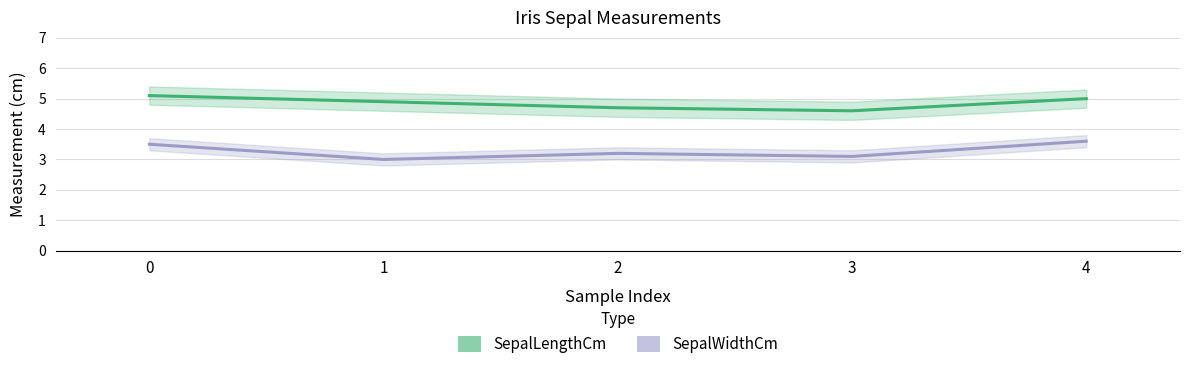

True or false: SepalWidthCm and SepalLengthCm intersect in this chart.

False